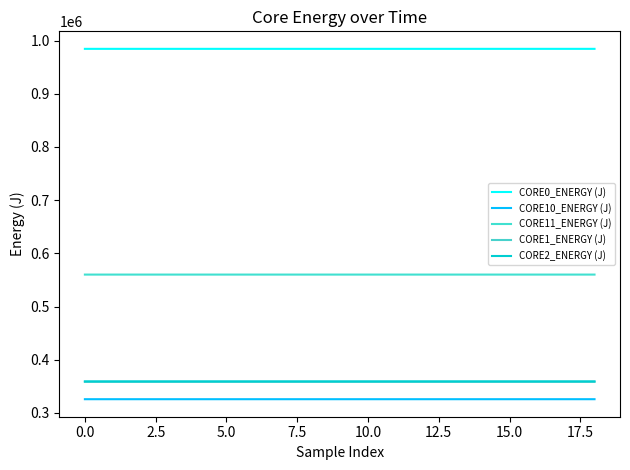

How many lines are shown in the chart?

5